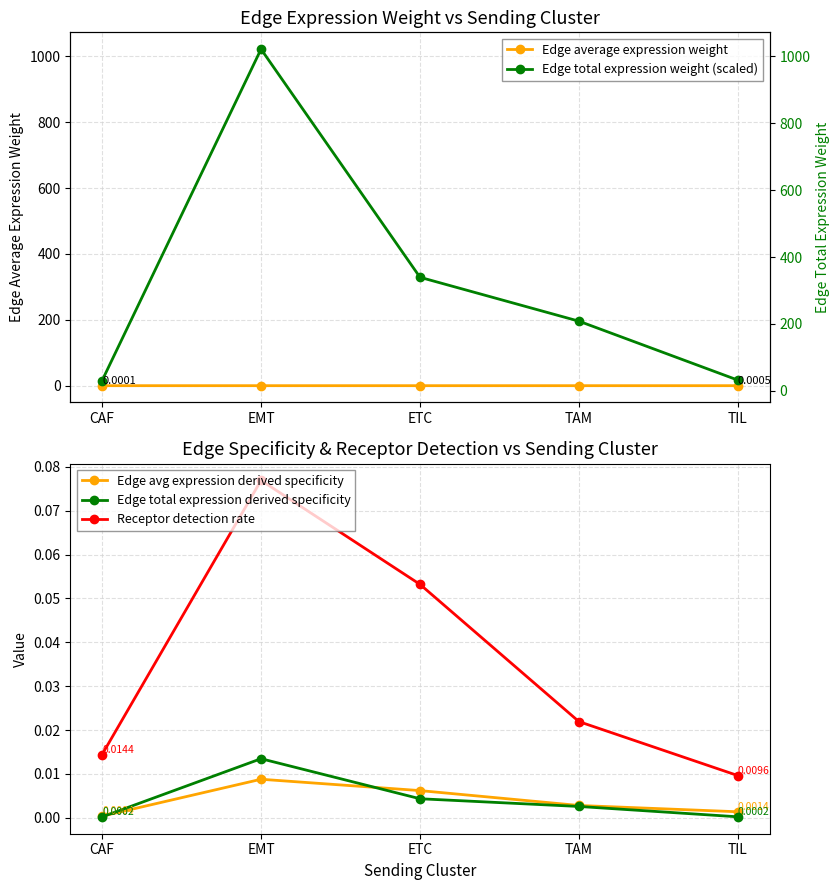

True or false: Edge total expression weight (scaled) has more than 0 points higher than both neighbors.

True